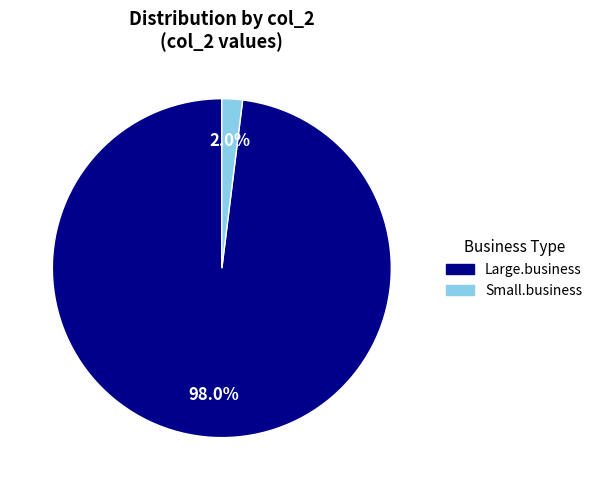

How many slices are in this pie chart?

2